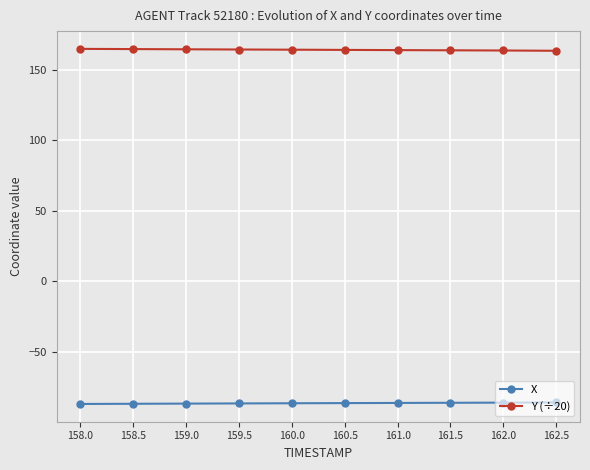

True or false: X and Y (÷20) intersect in this chart.

False